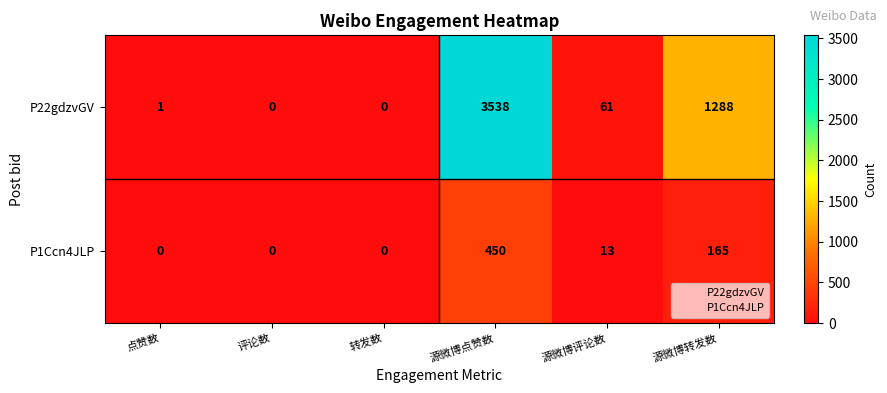

Rank the series by their average value, from highest to lowest.

P22gdzvGV, P1Ccn4JLP